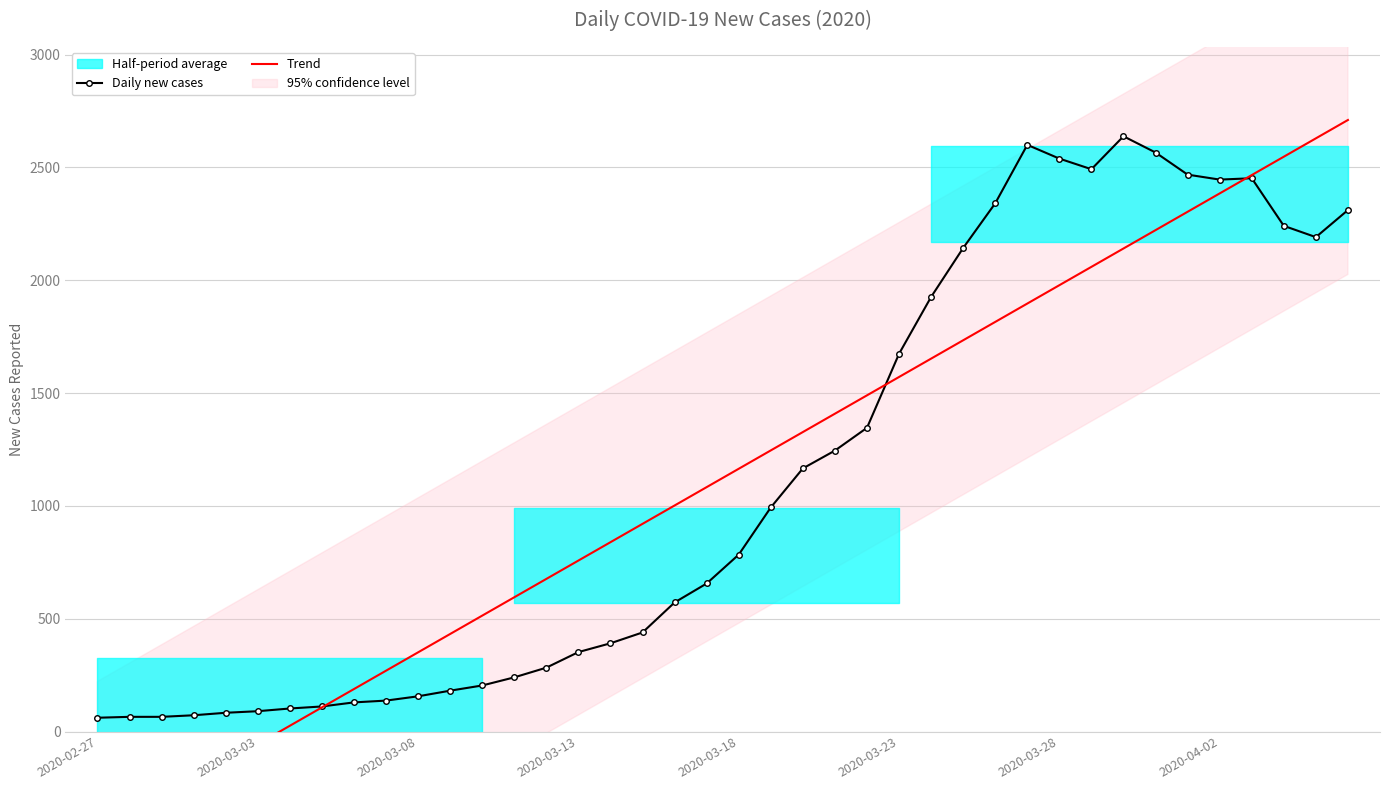

How many values in Trend are below zero?

6